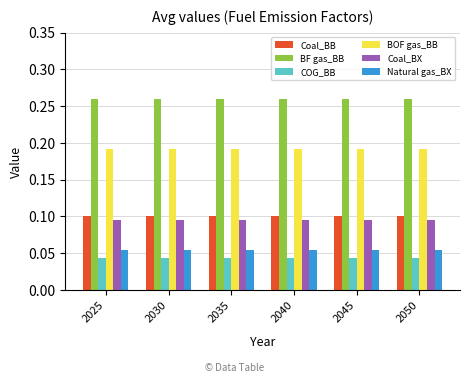

Is it true that BF gas_BB equals 0.1 at 2045?

False